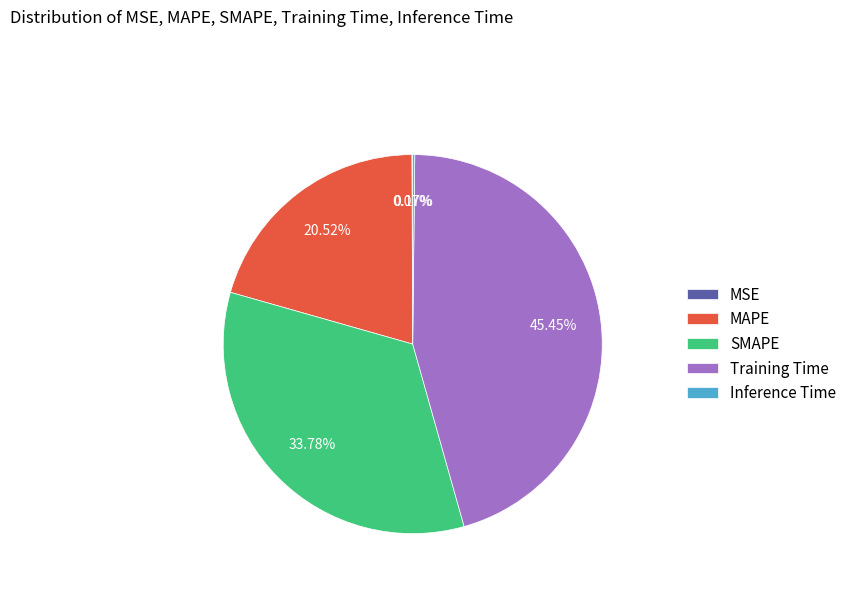

True or false: MAPE accounts for 32% of the total.

False